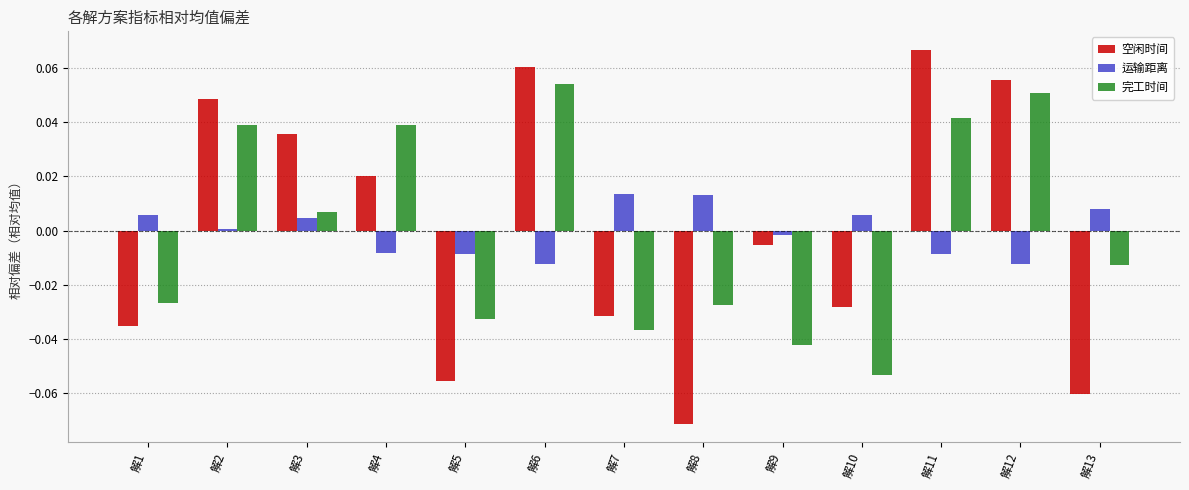

At 解13, list the series in order from largest to smallest.

运输距离, 完工时间, 空闲时间